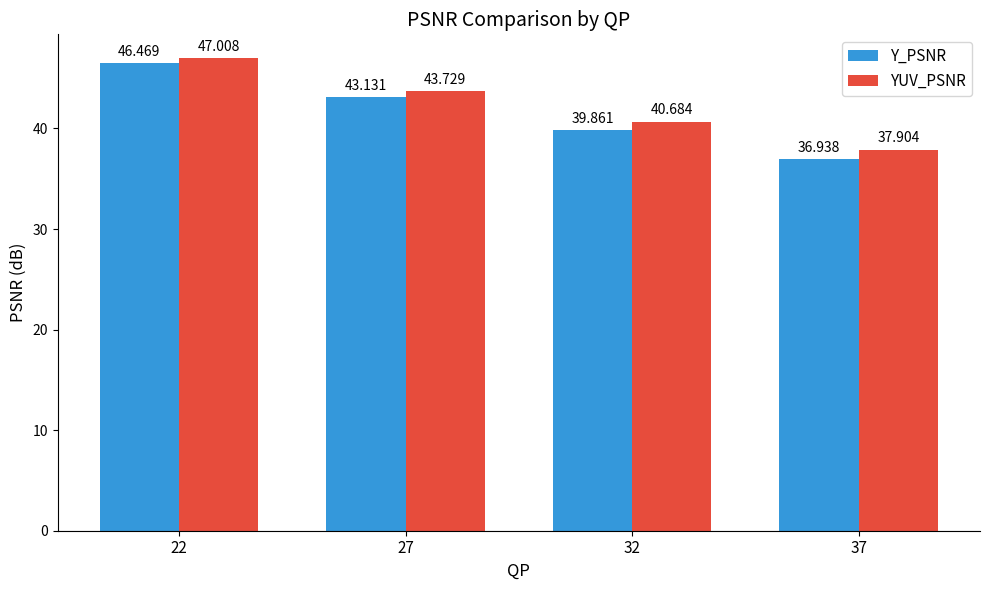

Which category has the highest value across all series?

22